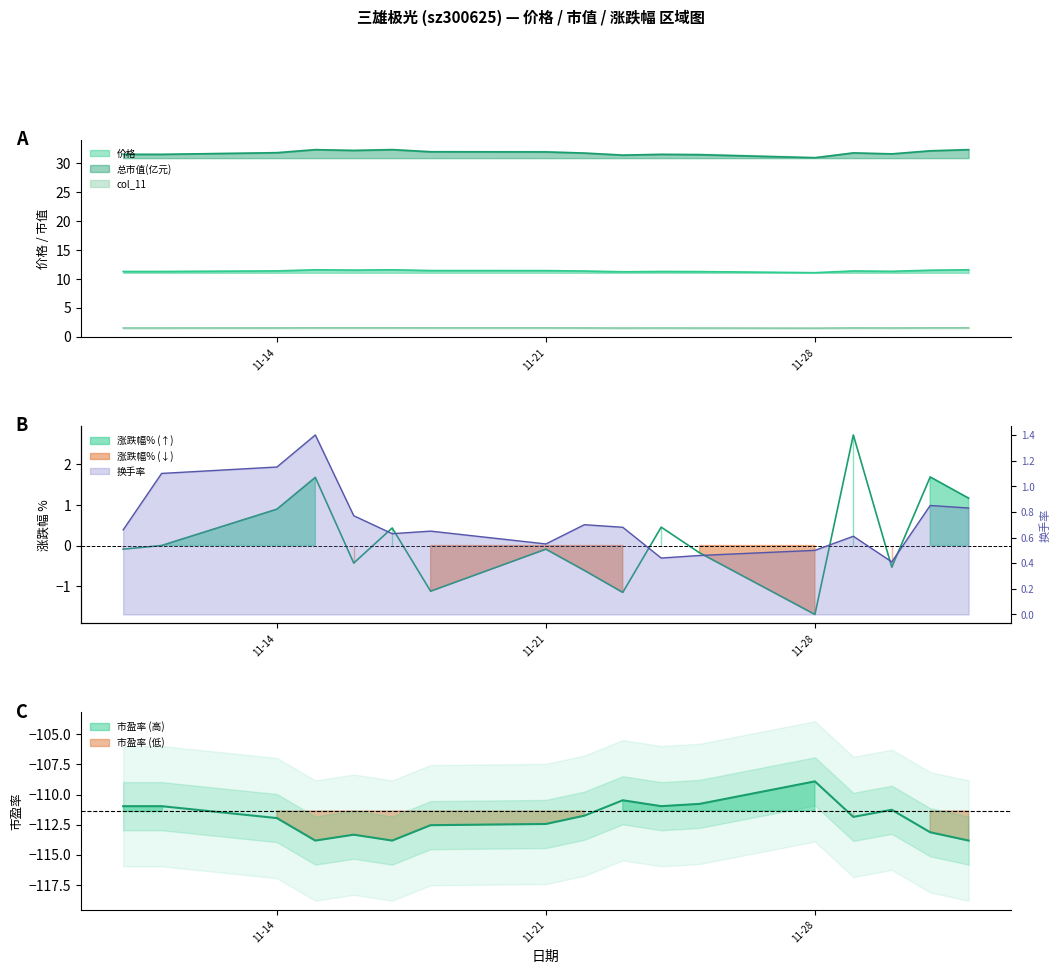

Does the chart have visible grid lines?

No